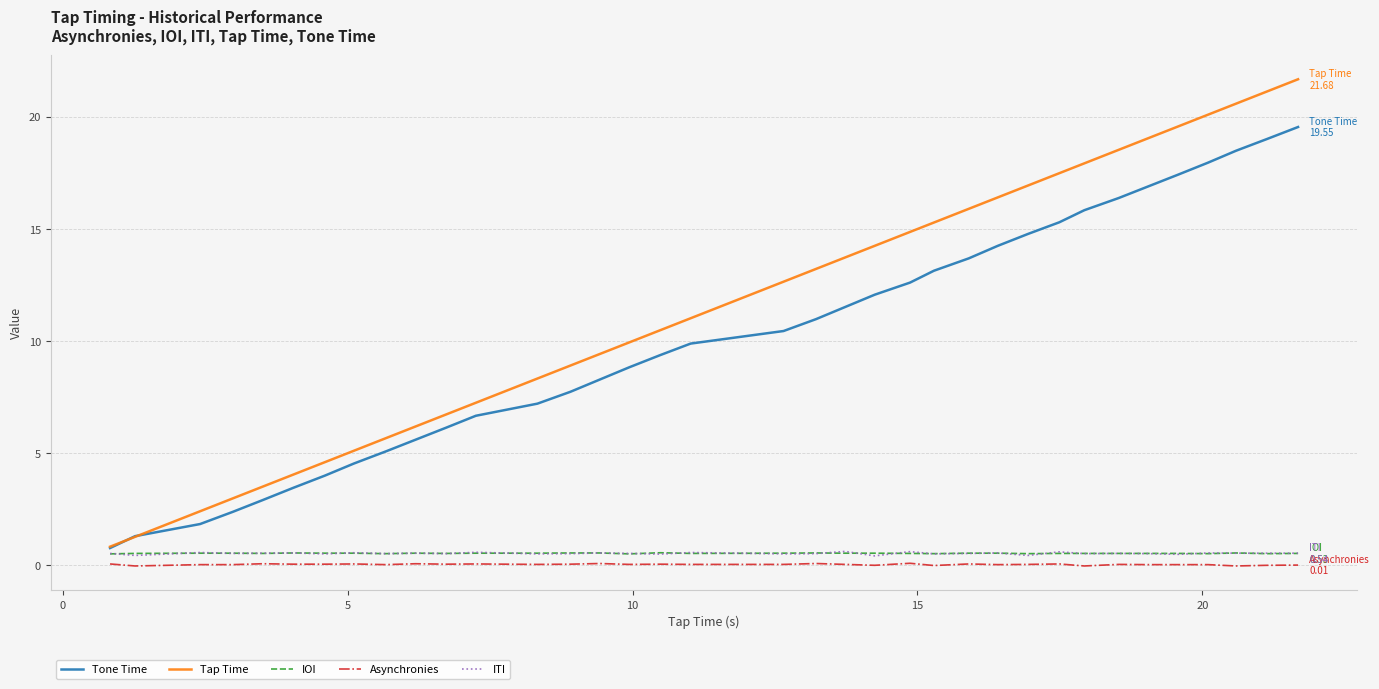

True or false: Tap Time and Asynchronies intersect in this chart.

False